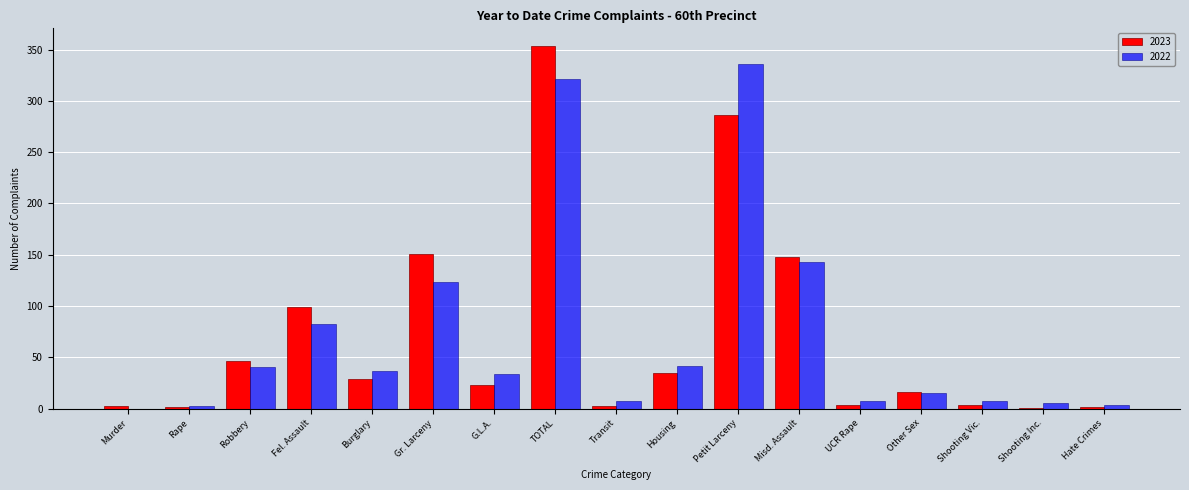

What is the sum of the 2022 values at Petit Larceny and Fel. Assault?

419